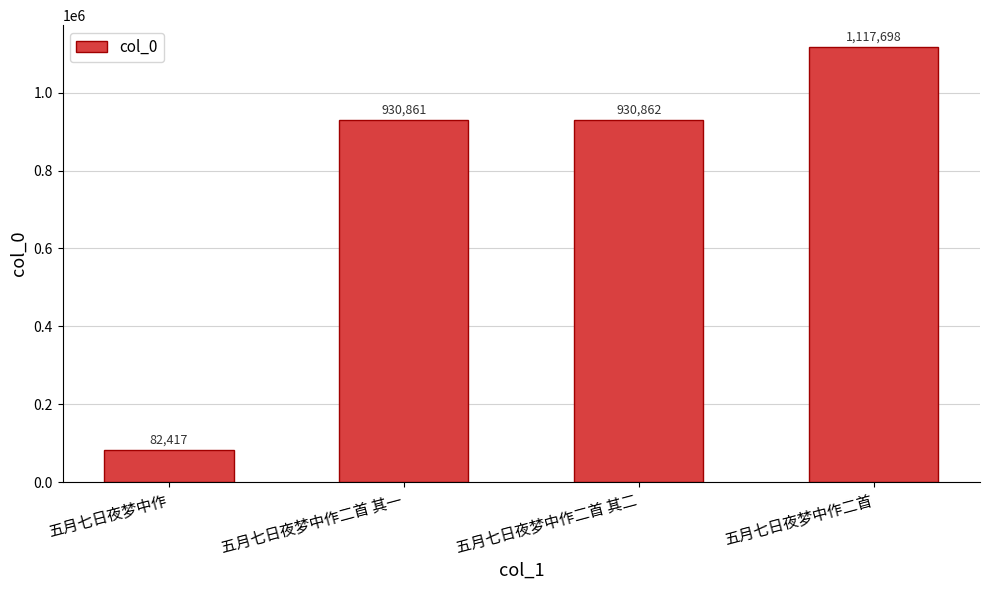

List the labels in order of value, smallest first.

五月七日夜梦中作, 五月七日夜梦中作二首 其一, 五月七日夜梦中作二首 其二, 五月七日夜梦中作二首